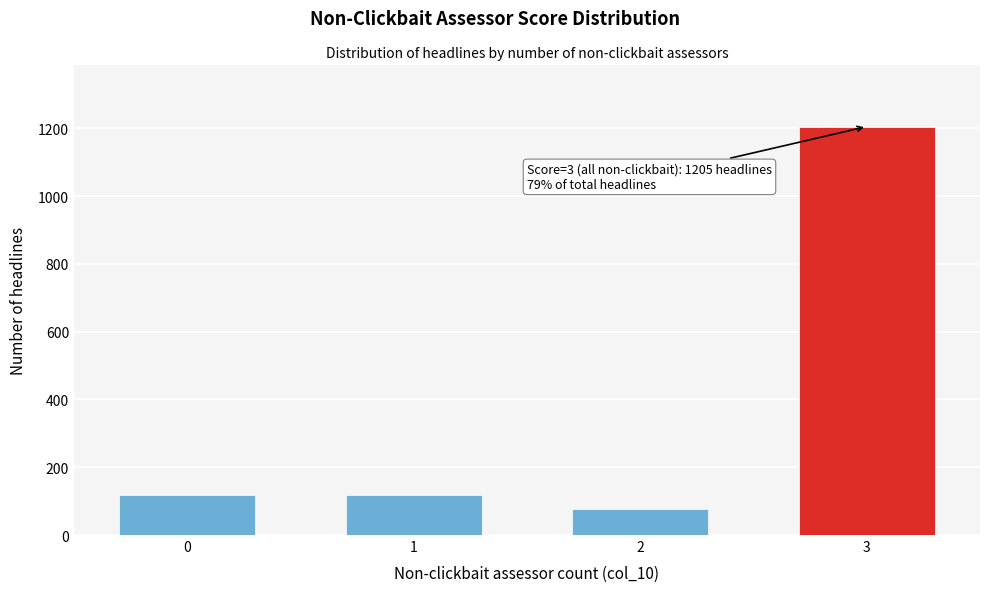

Reading left to right, list all the values displayed in this chart.

0=117	1=117	2=78	3=1205